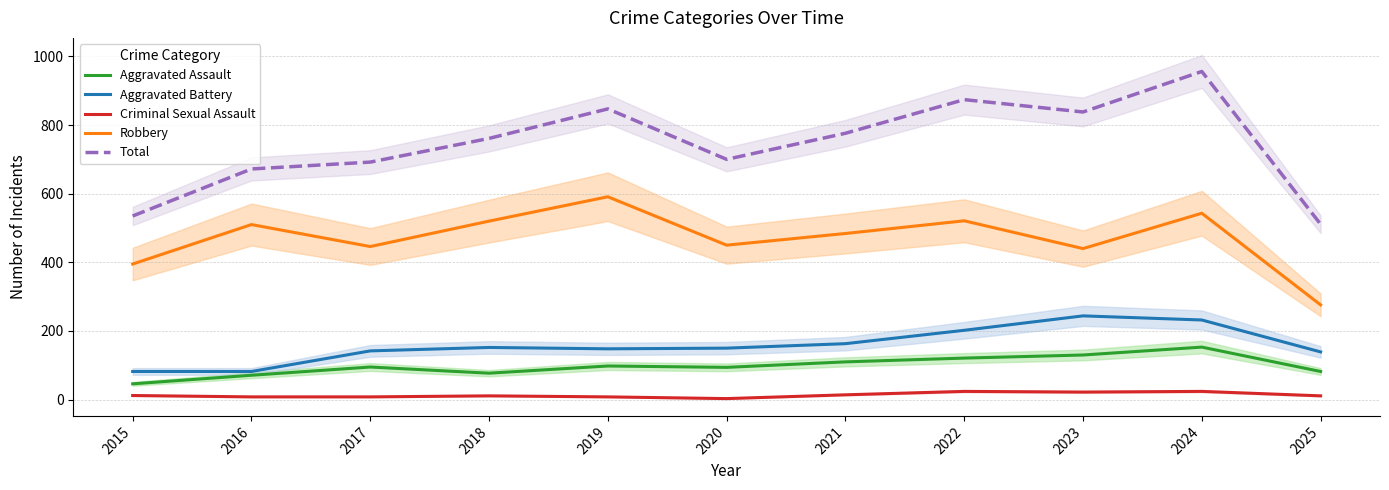

Reading left to right, extract all data points from this chart.

Aggravated Assault: 2015=46	2016=71	2017=95	2018=77	2019=98	2020=94	2021=110	2022=121	2023=130	2024=153	2025=82
Aggravated Battery: 2015=82	2016=82	2017=142	2018=152	2019=148	2020=150	2021=163	2022=202	2023=244	2024=232	2025=139
Criminal Sexual Assault: 2015=12	2016=8	2017=8	2018=11	2019=8	2020=3	2021=14	2022=24	2023=22	2024=24	2025=11
Robbery: 2015=395	2016=510	2017=446	2018=520	2019=591	2020=450	2021=484	2022=521	2023=440	2024=543	2025=276
Total: 2015=535	2016=672	2017=692	2018=761	2019=847	2020=700	2021=776	2022=874	2023=838	2024=956	2025=511